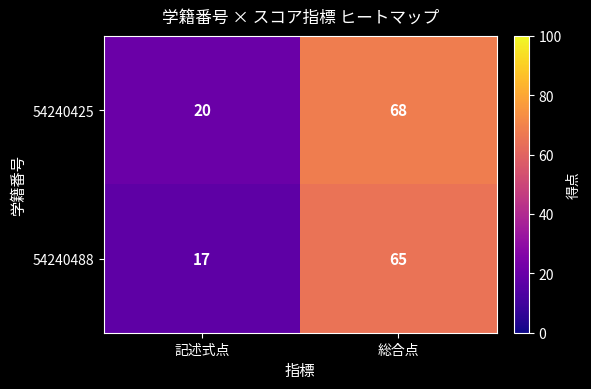

What is the difference between the highest and lowest values at 総合点?

3